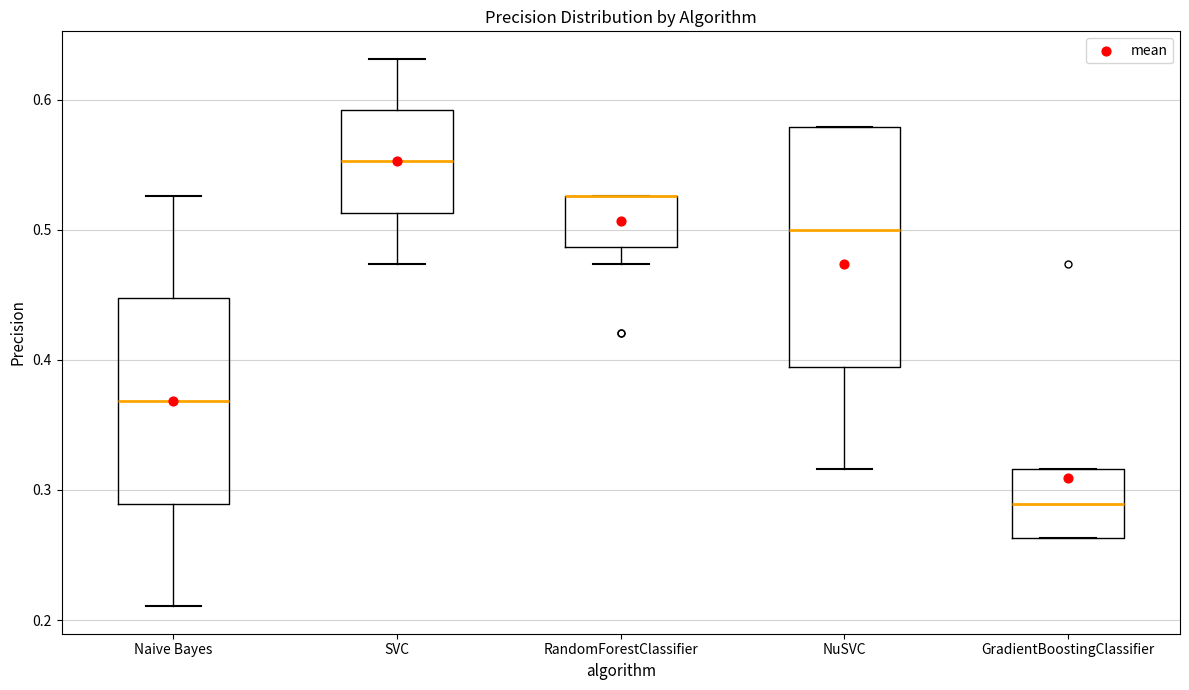

Where is the lower edge of the box for RandomForestClassifier on the y-axis? The values are not printed on the chart, so give them approximately, as read against the axis.

0.49